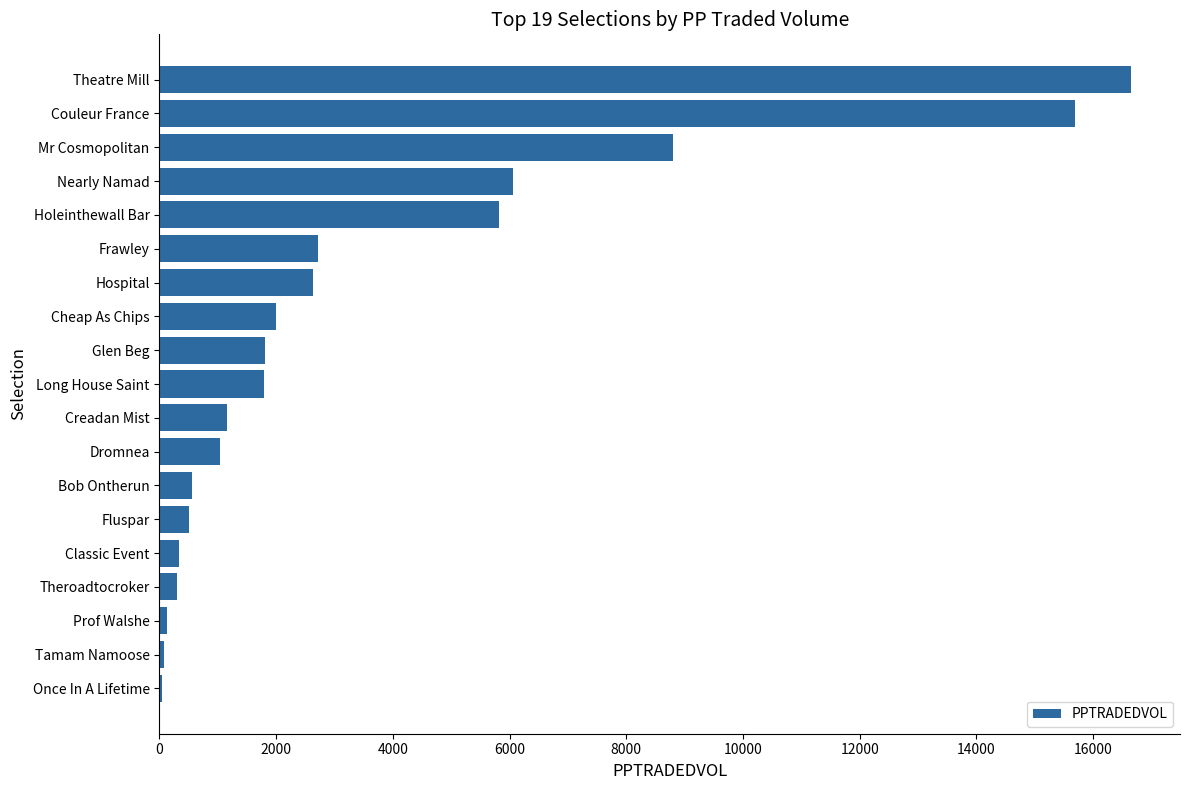

What is the sum of all values?

68097.1